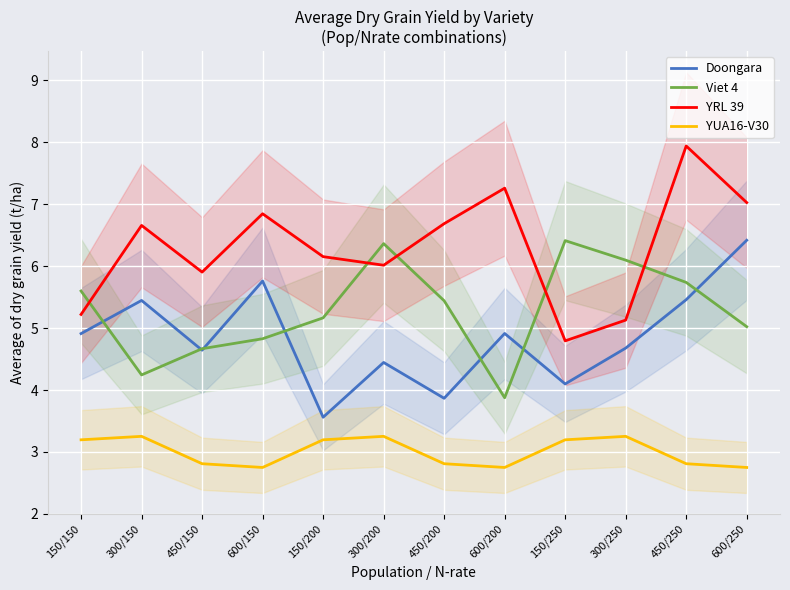

Which series changed the most between 300/150 and 450/250?

Viet 4